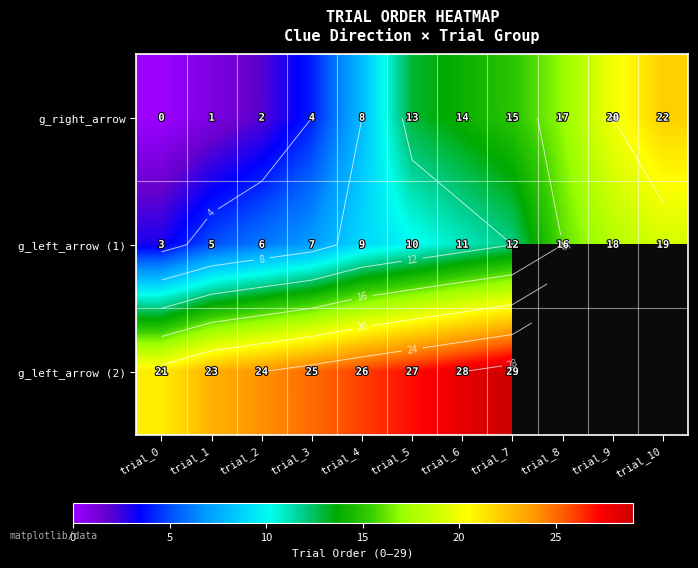

At which category is the sum across all series the highest?

trial_7